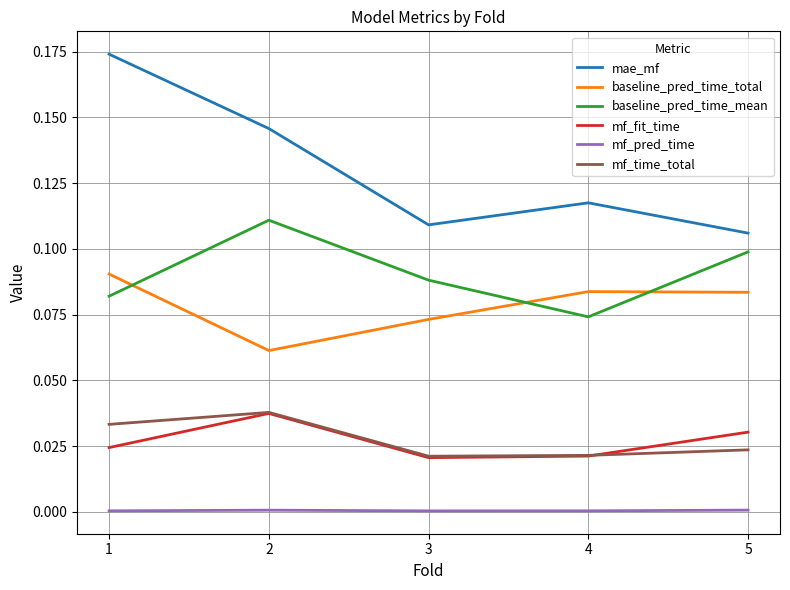

Count the mf_fit_time values in the range 0 to 1.

5